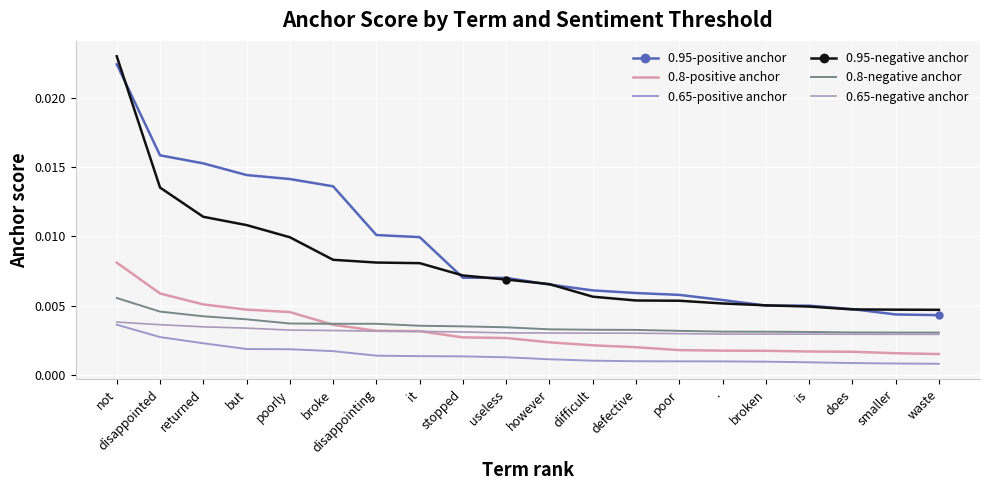

Rank the series by their maximum value, from lowest to highest.

0.65-positive anchor, 0.65-negative anchor, 0.8-negative anchor, 0.8-positive anchor, 0.95-positive anchor, 0.95-negative anchor